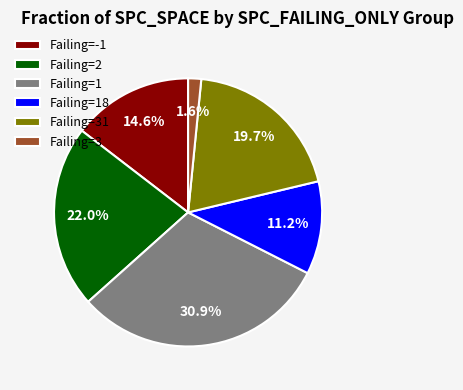

Is there any slice that represents more than half of the pie?

No